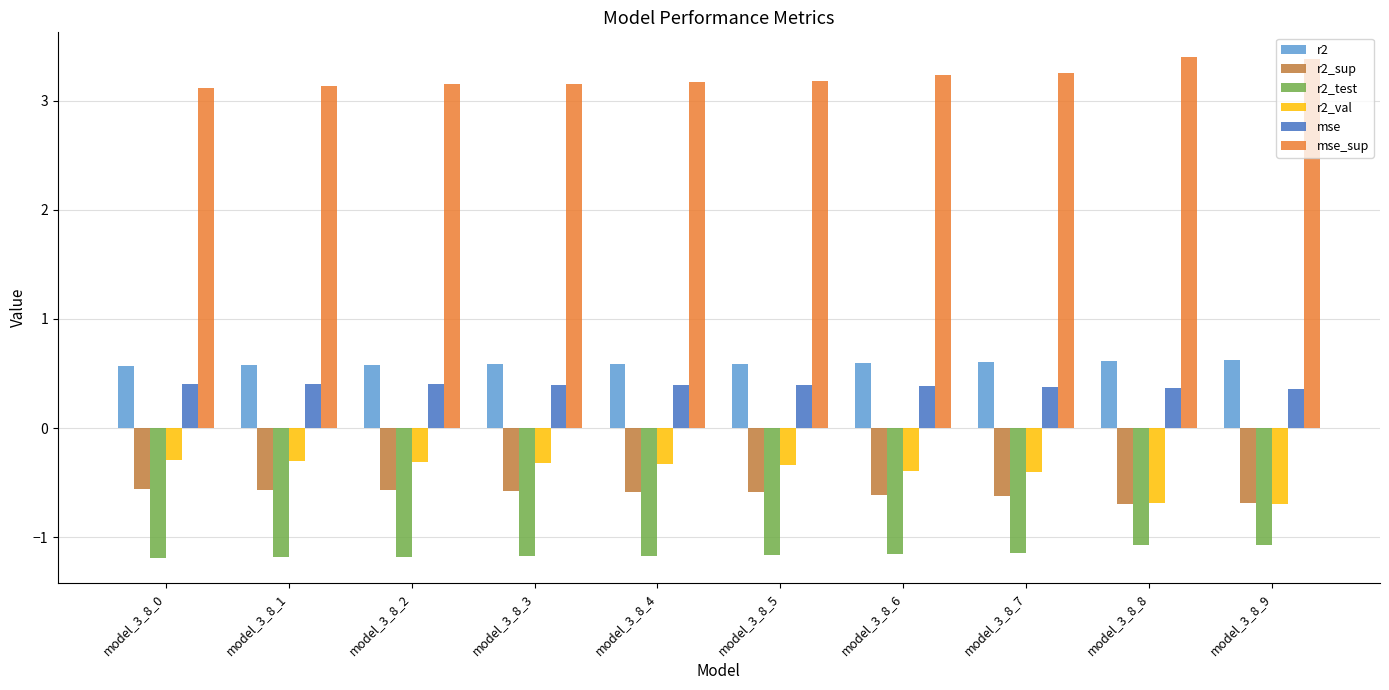

What is the value of the mse_sup bar at the 8th from the left?

3.2